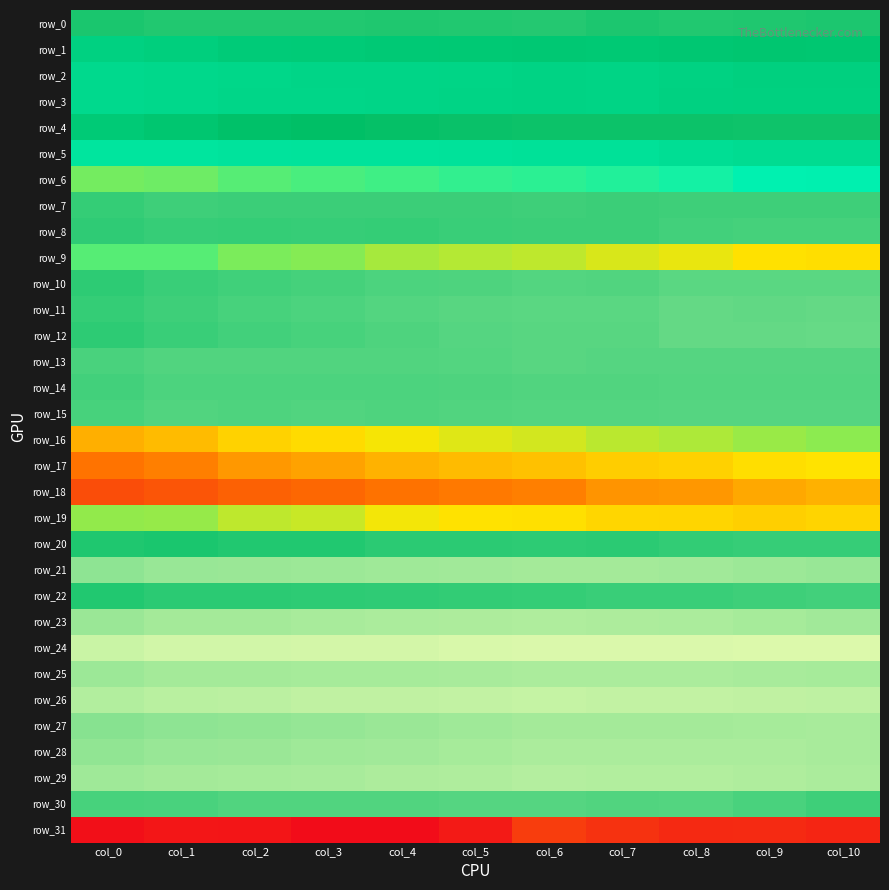

The row_9 series shows 0.3 at col_10. True or false?

False